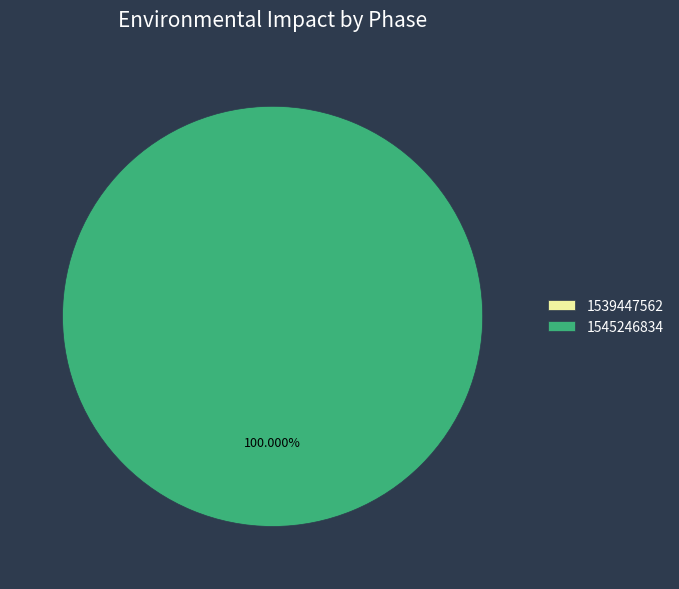

How many slices are in this pie chart?

2